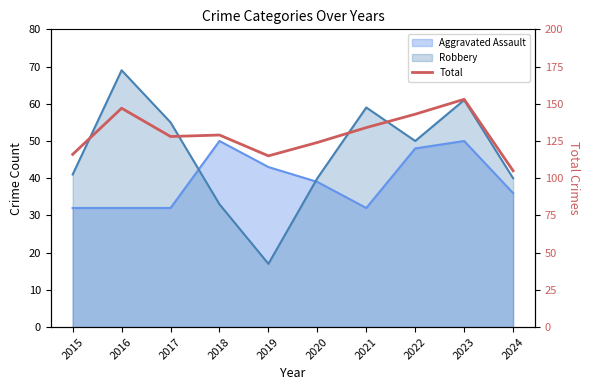

What is the minimum value shown in the chart?

105